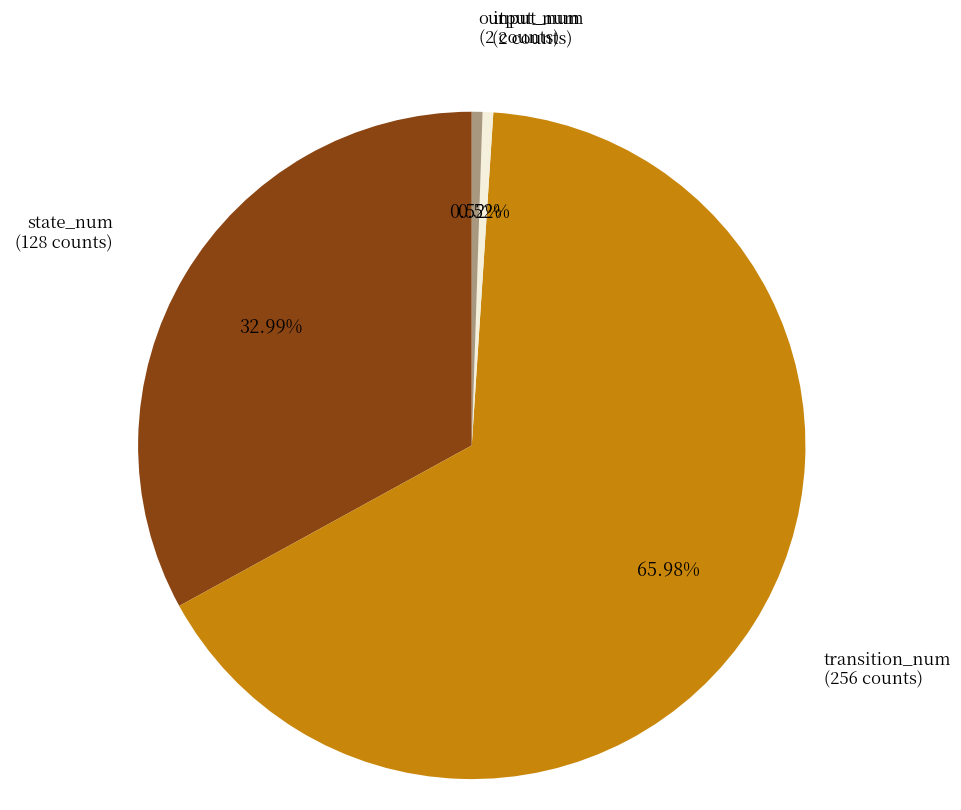

Count the number of slices in the pie.

4